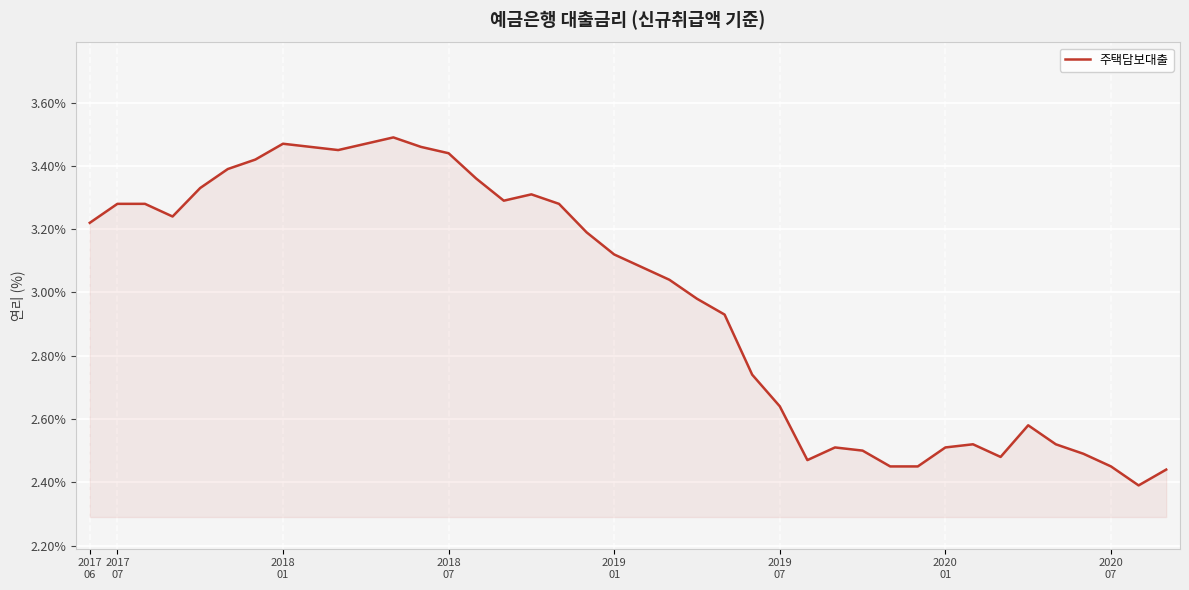

What is the difference between the maximum and minimum values?

1.1